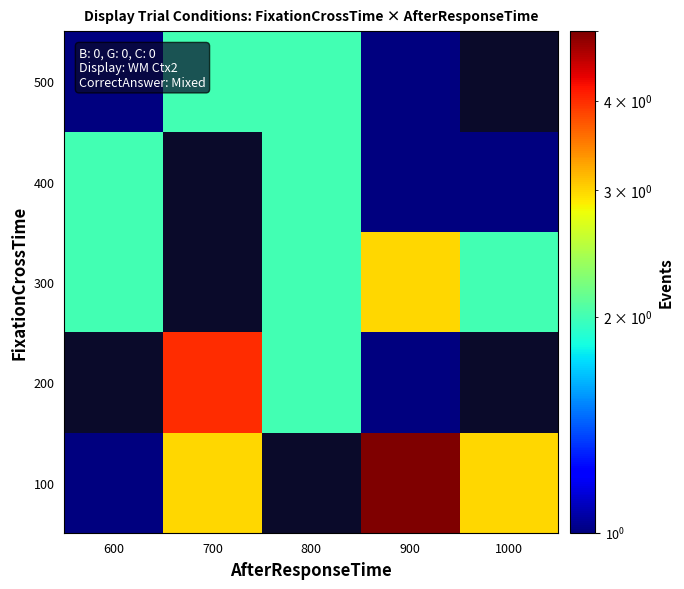

At 700, list the series in order from smallest to largest.

100, 200, 300, 400, 500